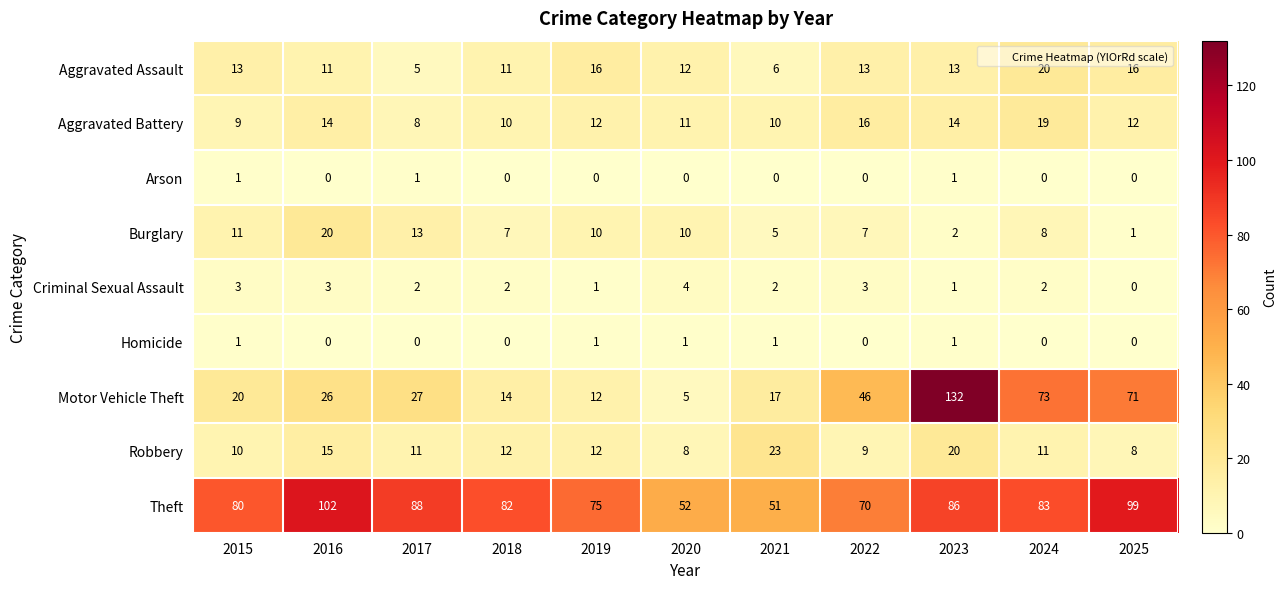

Which series has the largest range (max minus min)?

Motor Vehicle Theft